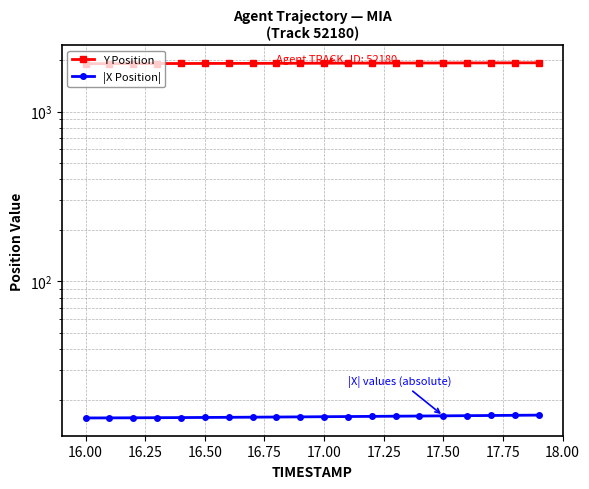

At 16.00, list the series in order from largest to smallest.

Y Position, |X Position|